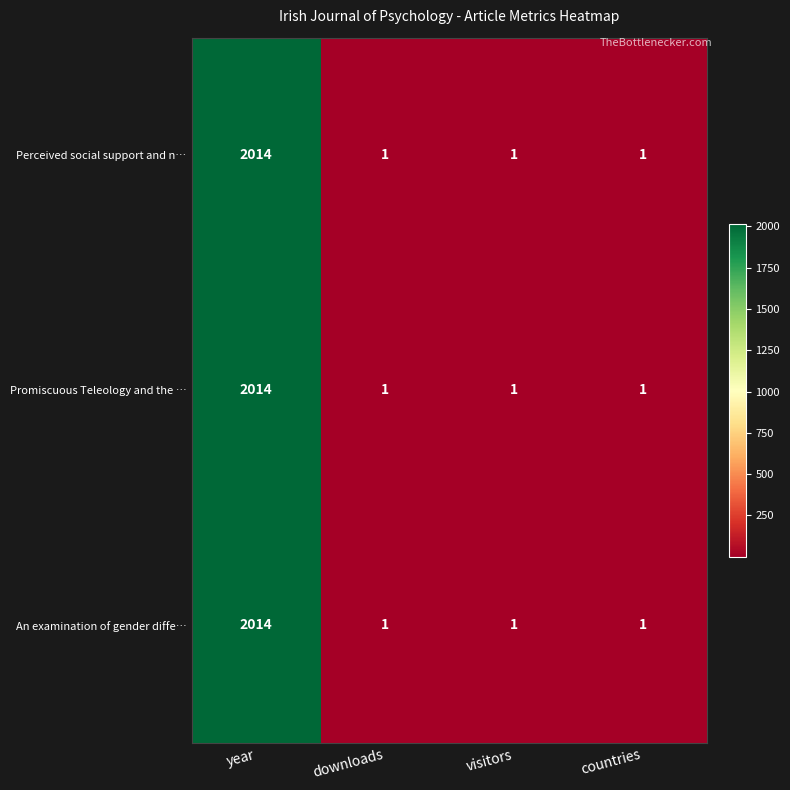

What is the approximate value of Promiscuous Teleology and the … at year, to the nearest 50?

2000